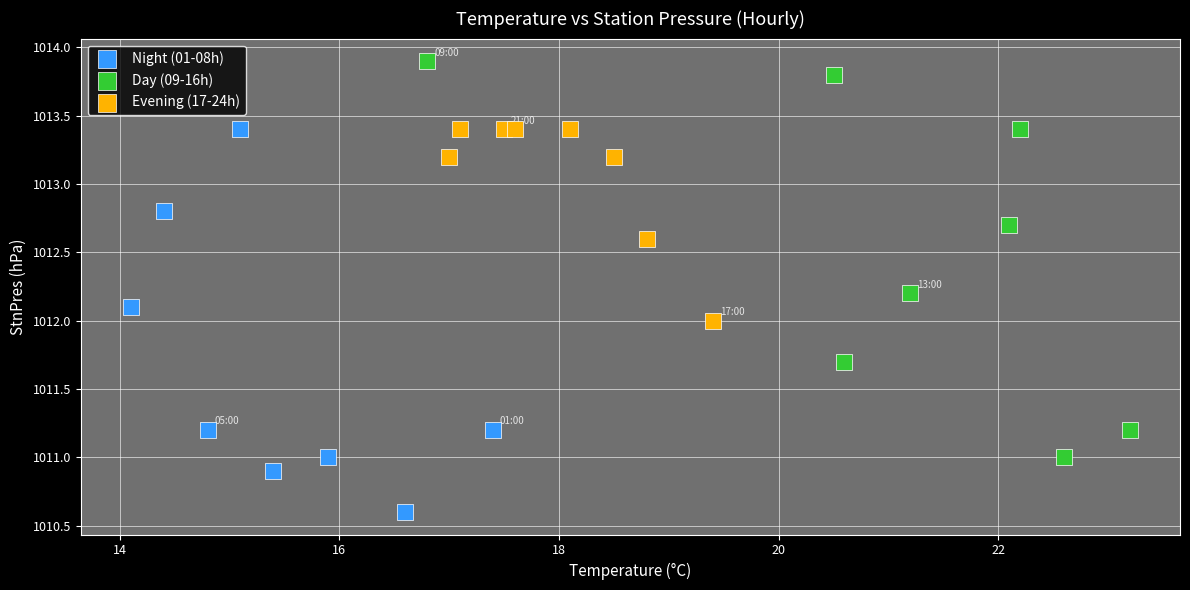

Which series reaches the maximum Y coordinate?

Day (09-16h)